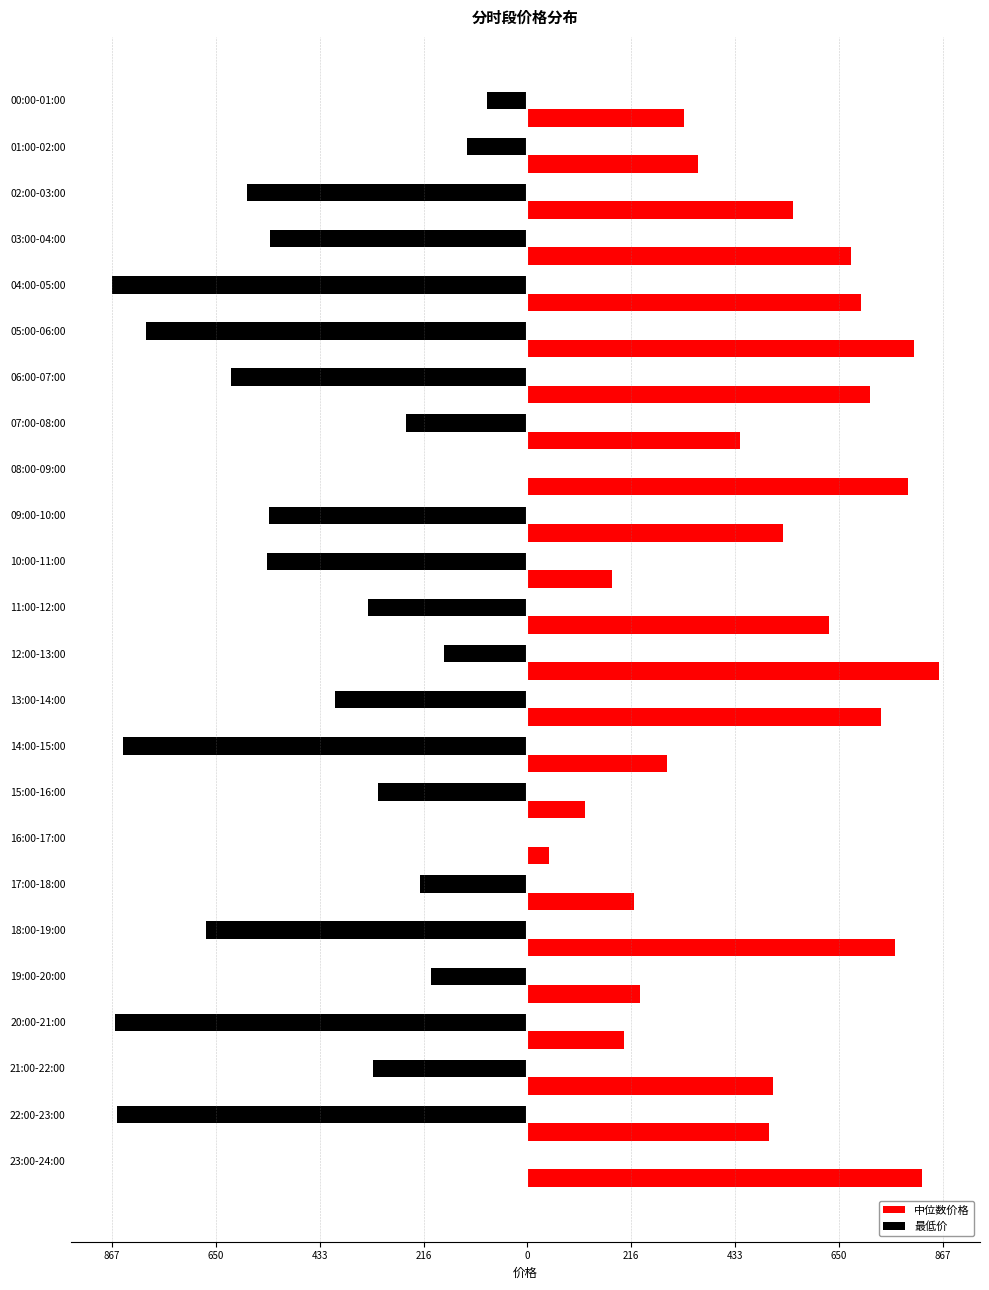

How many groups of bars are there?

24